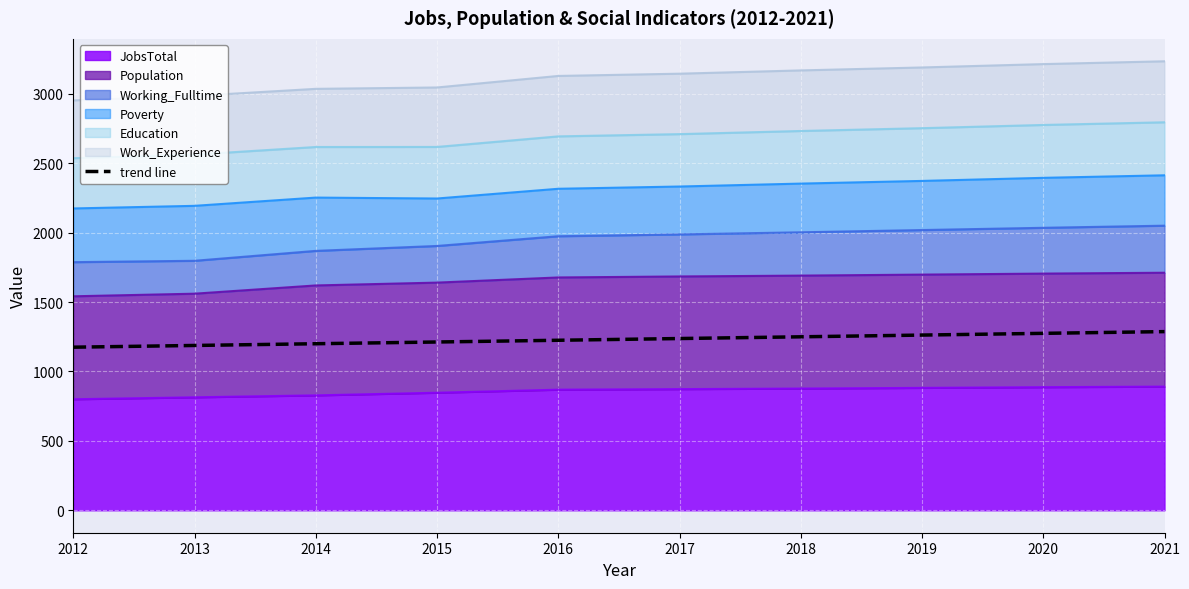

What is the difference between the maximum and minimum values?

112.3